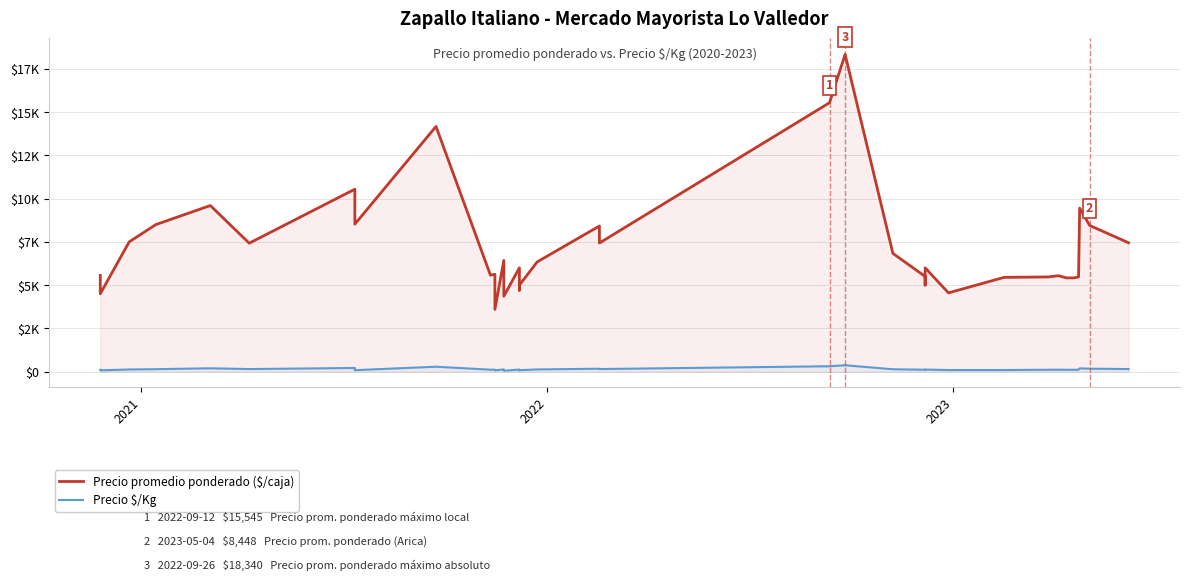

What is the difference between the maximum and minimum values in the Precio promedio ponderado ($/caja) series?

14740